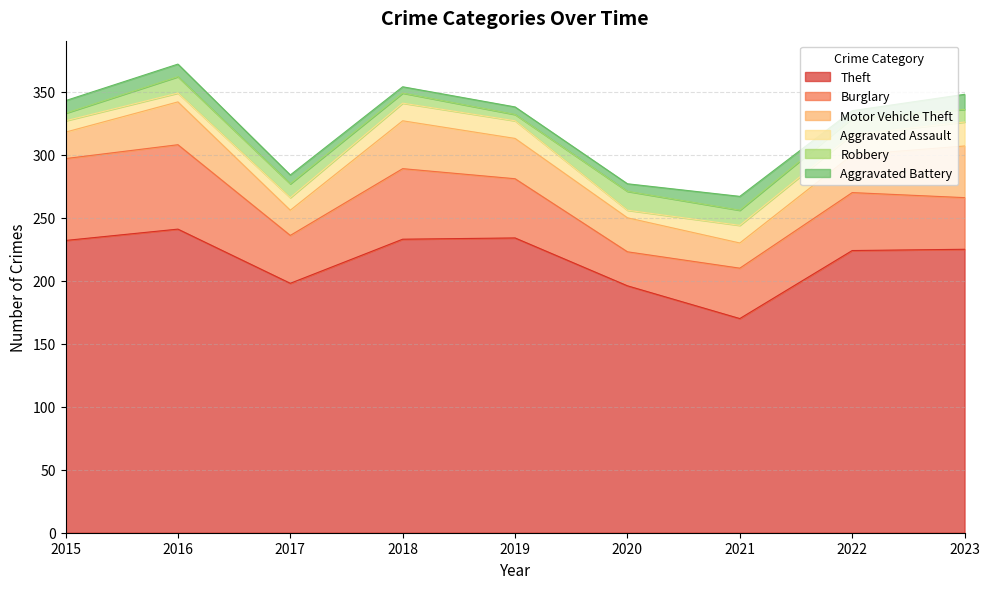

In Theft, how many points are lower than both neighbors (excluding endpoints)?

2